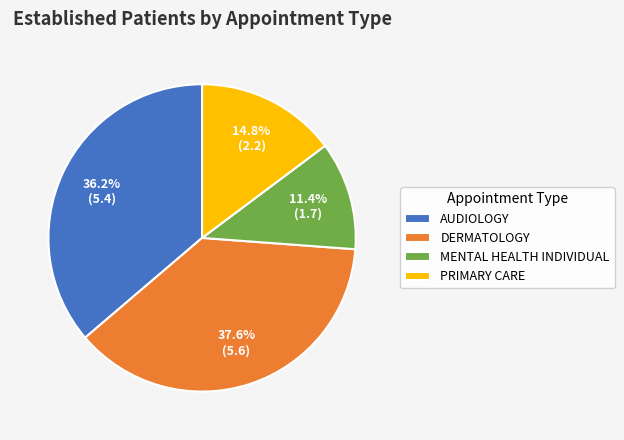

What is the ratio of the value at PRIMARY CARE to the value at AUDIOLOGY?

0.4